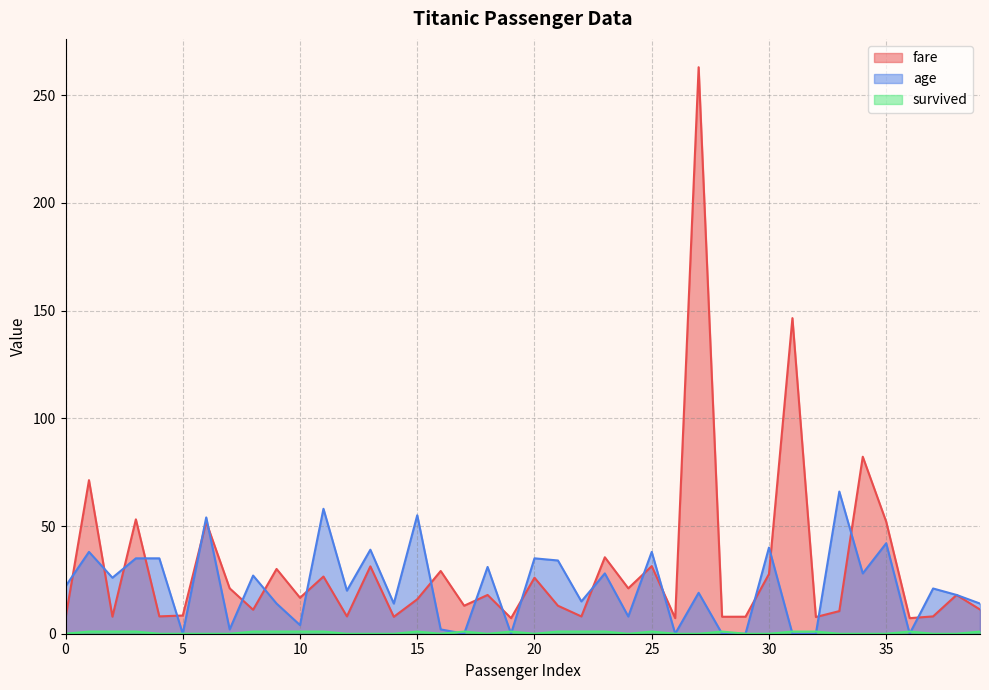

What is the spread (max minus min) of values at 23?

34.5